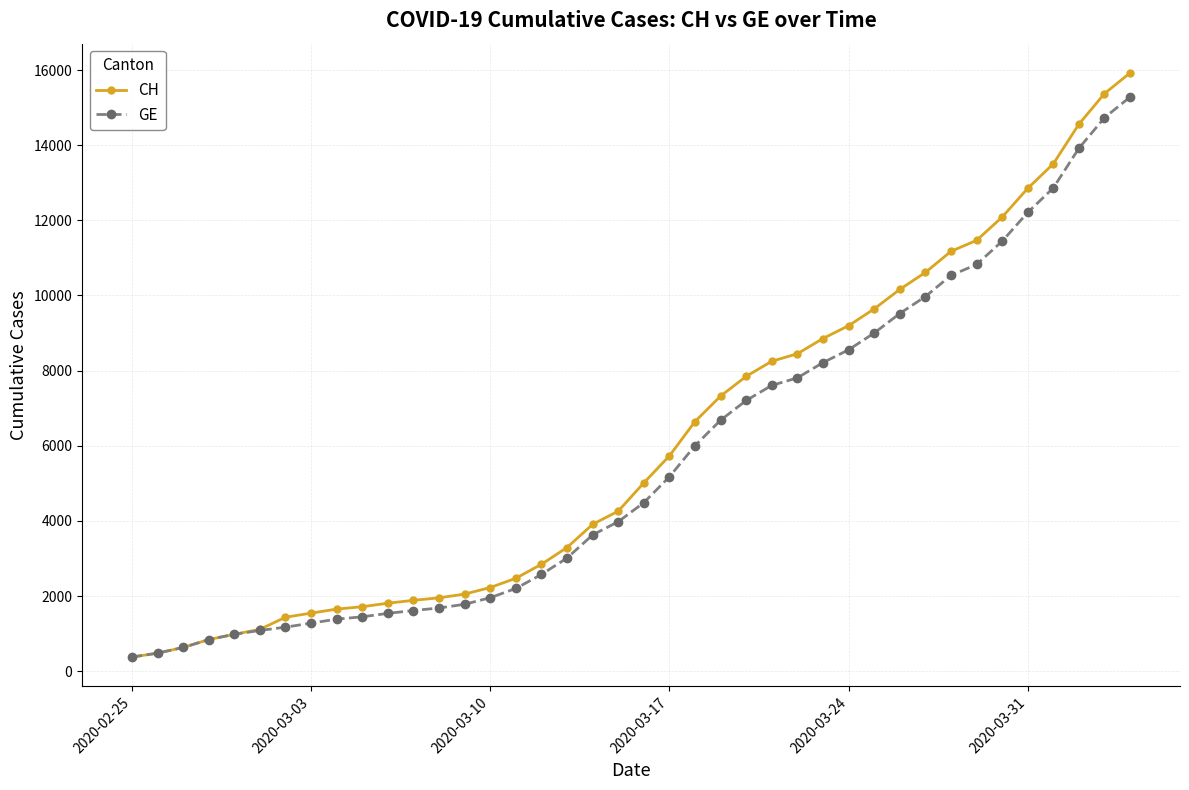

What is the greatest value displayed?

15926